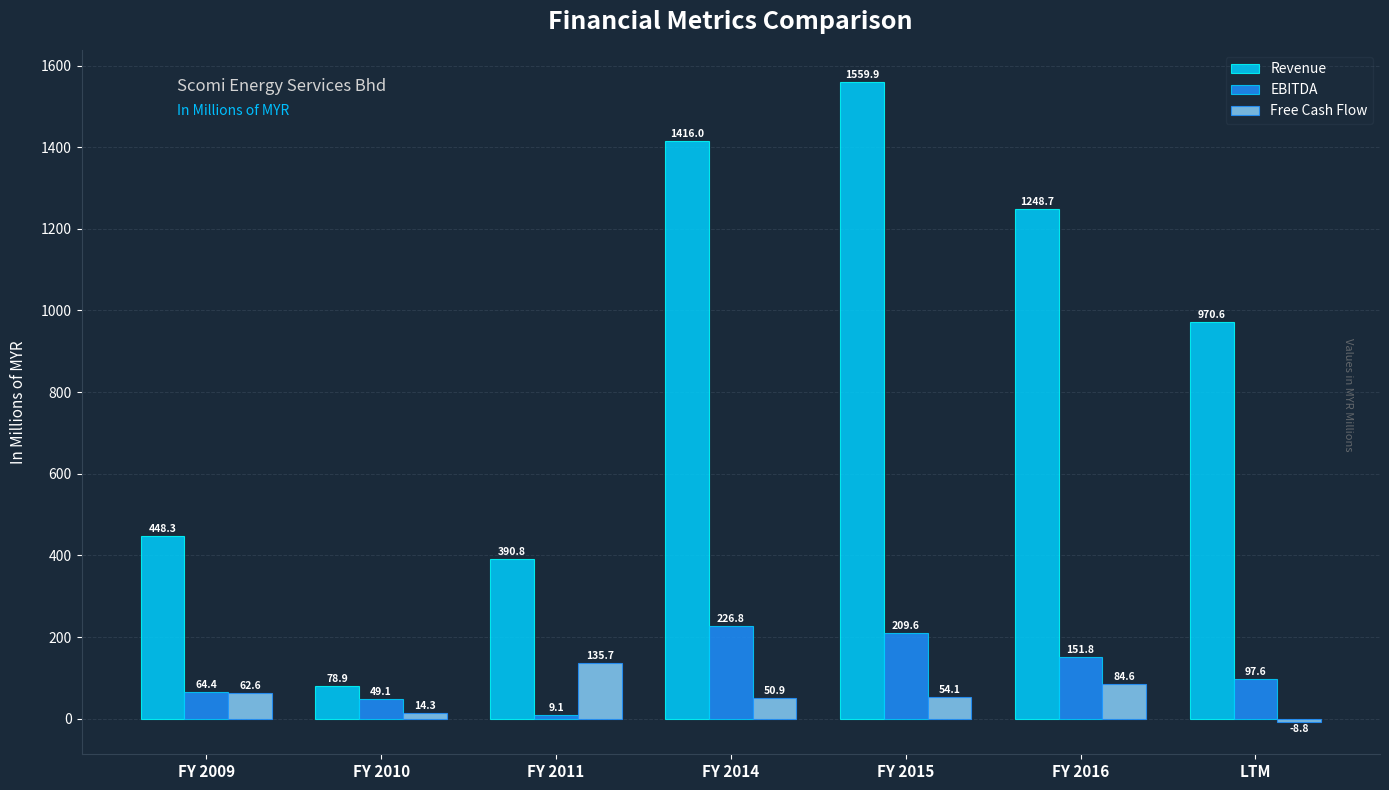

At how many categories does at least one series exceed 1393?

2